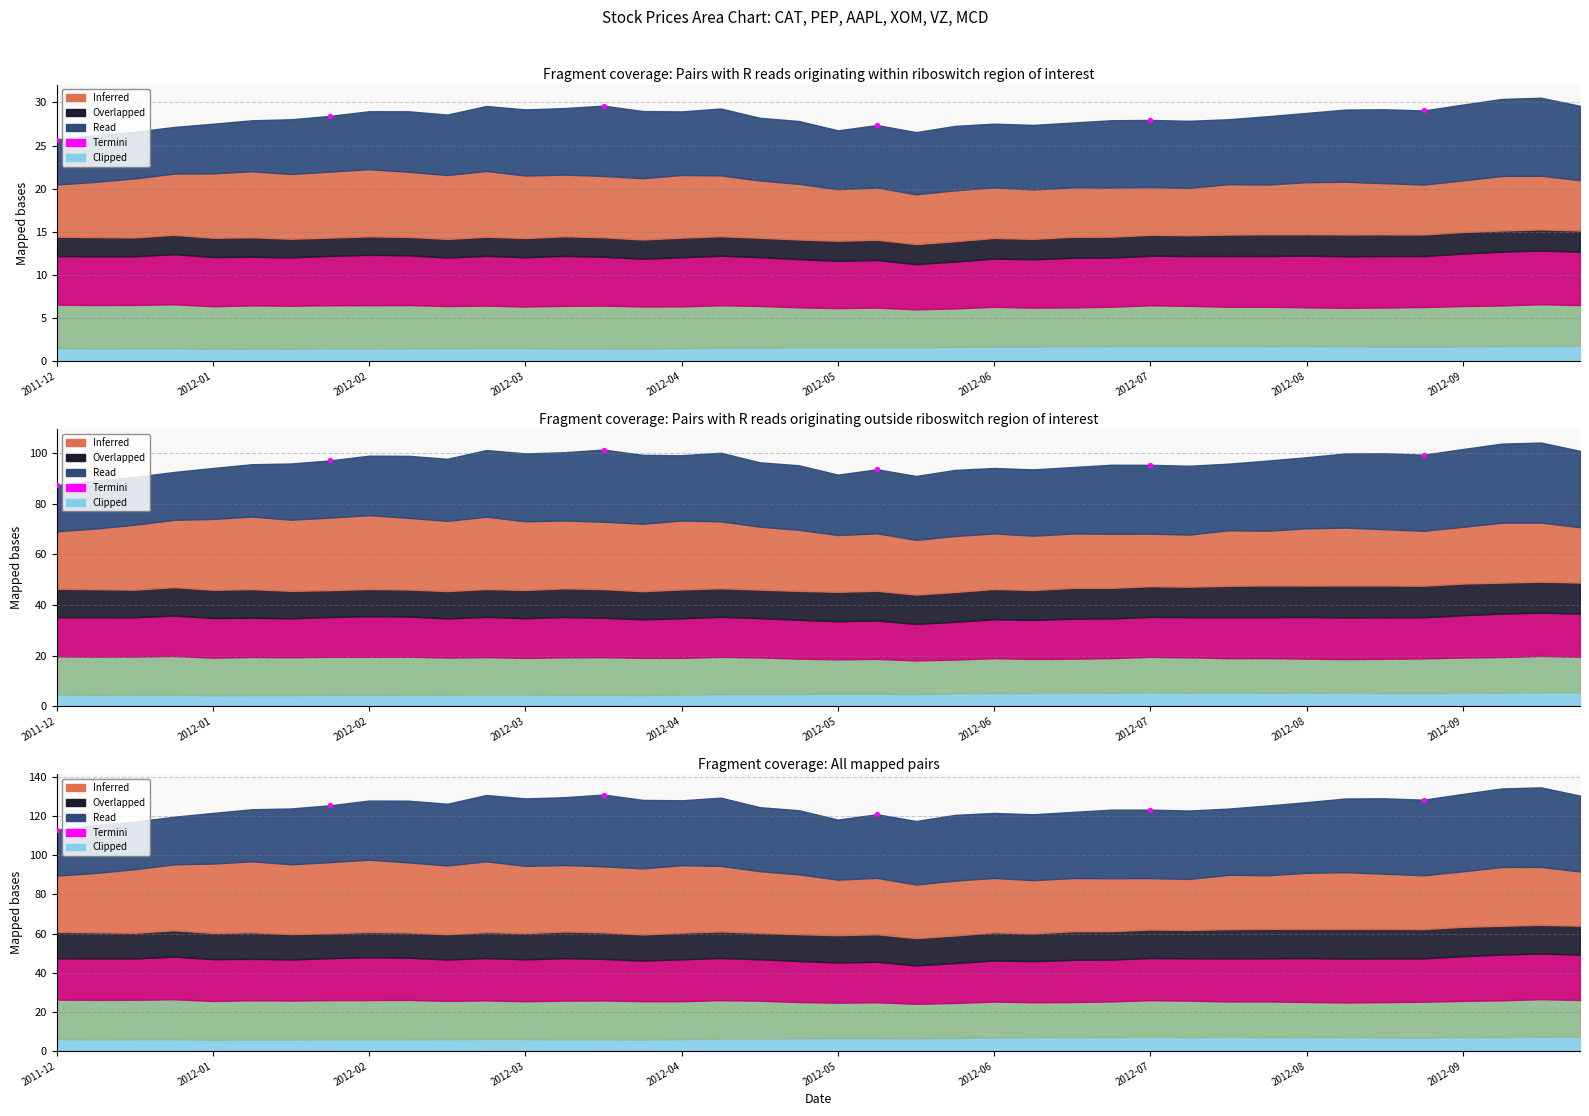

What is the change in value from 2012-01 to 2012-02?

+5.5